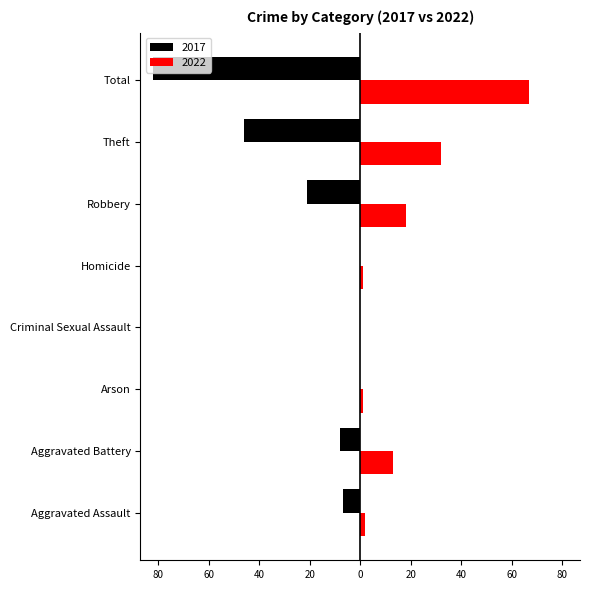

Read the 2022 value at Aggravated Assault.

2